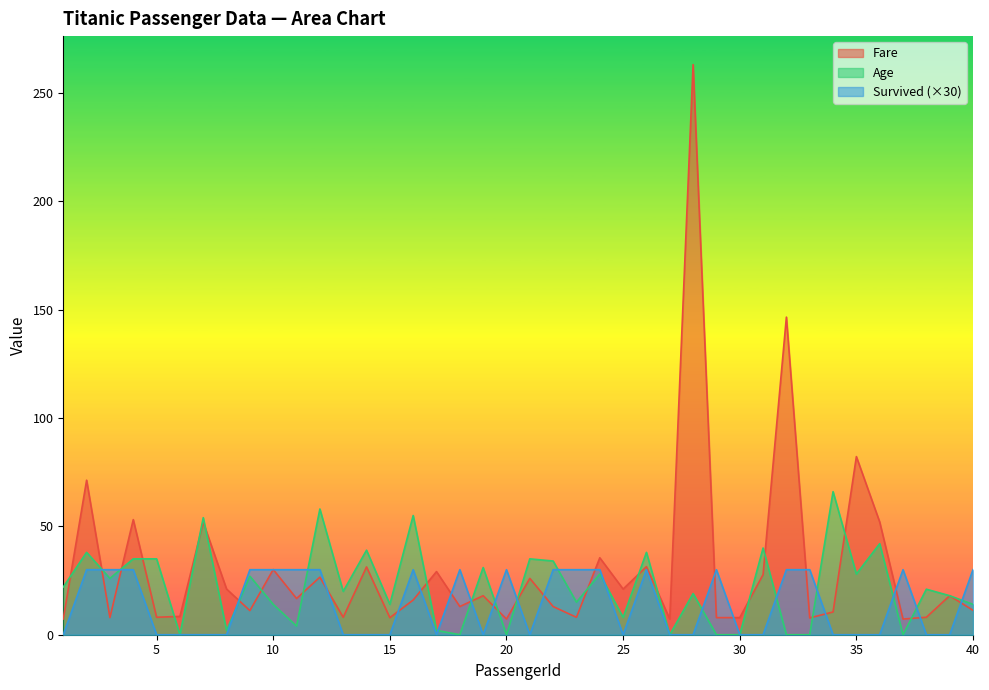

What is the difference between the highest and lowest values at 35?

82.2